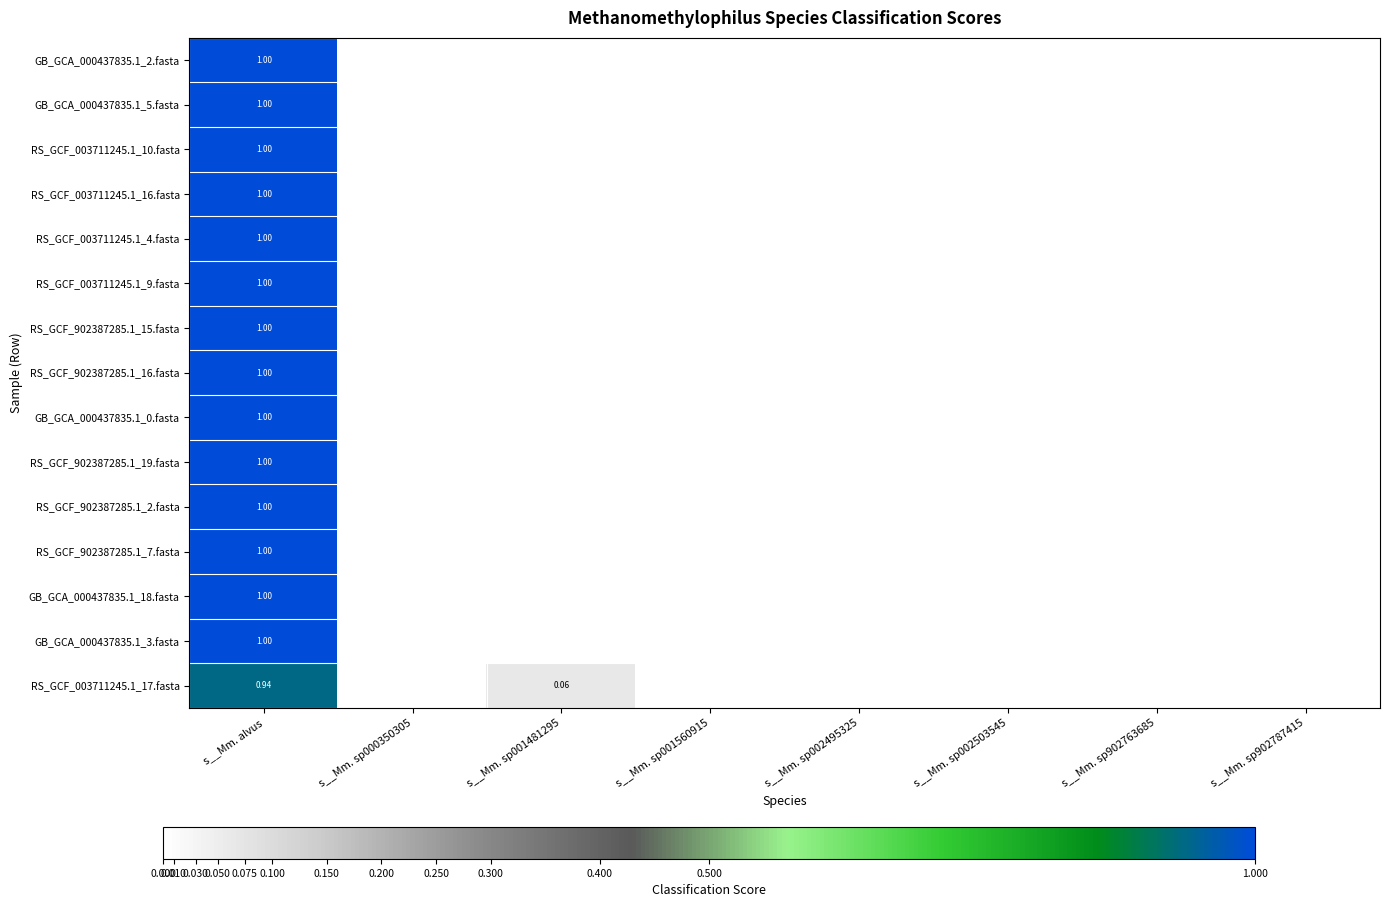

Rank the categories by RS_GCF_003711245.1_17.fasta value from highest to lowest.

s__Mm. alvus, s__Mm. sp001481295, s__Mm. sp000350305, s__Mm. sp001560915, s__Mm. sp002495325, s__Mm. sp002503545, s__Mm. sp902763685, s__Mm. sp902787415